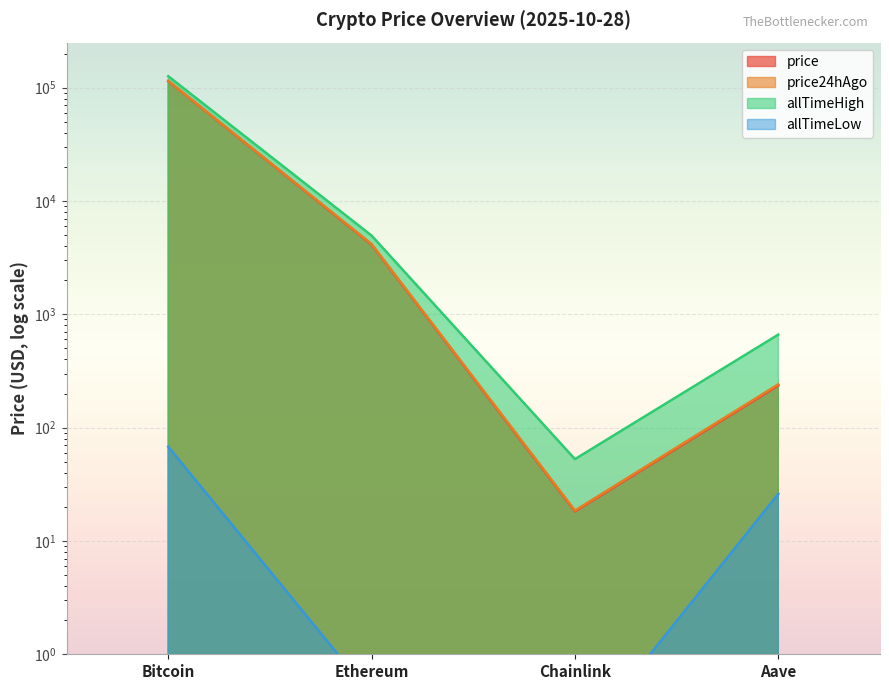

Count the number of categories in the chart.

4